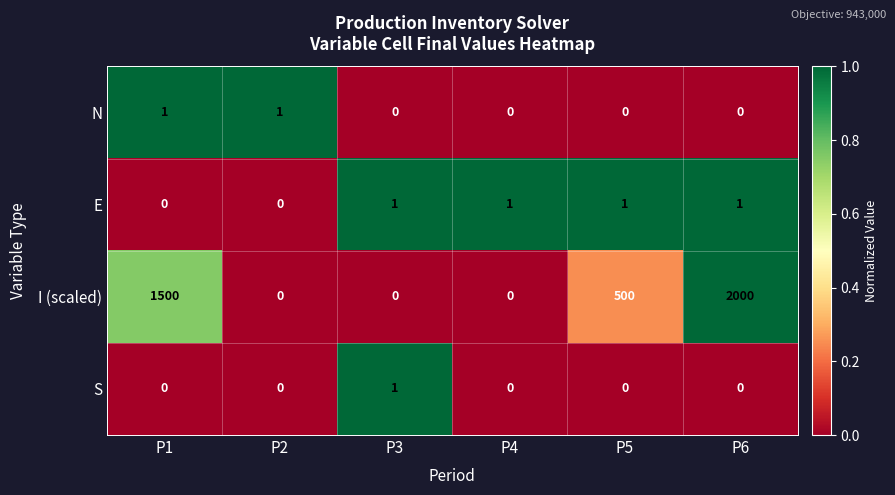

How many N values are between 0 and 1?

6